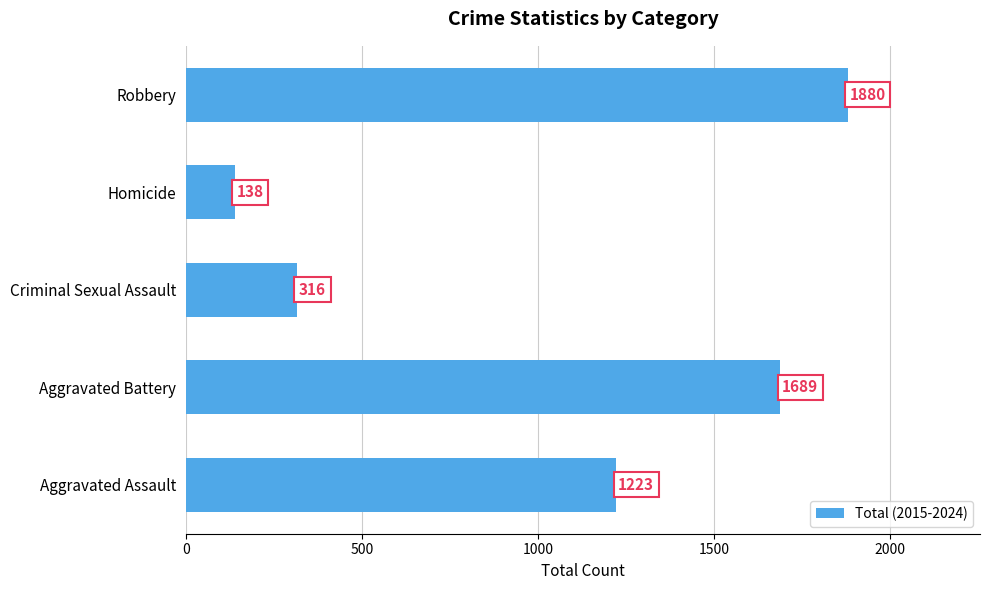

Which has a higher value, Homicide or Aggravated Assault?

Aggravated Assault